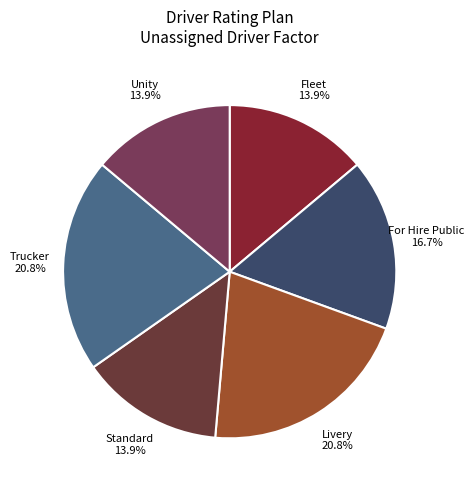

Which has a higher value, Trucker or For Hire Public?

Trucker